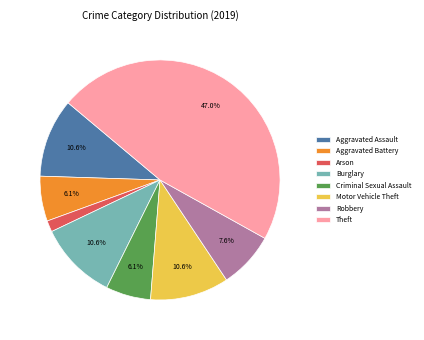

How many slices are in this pie chart?

8